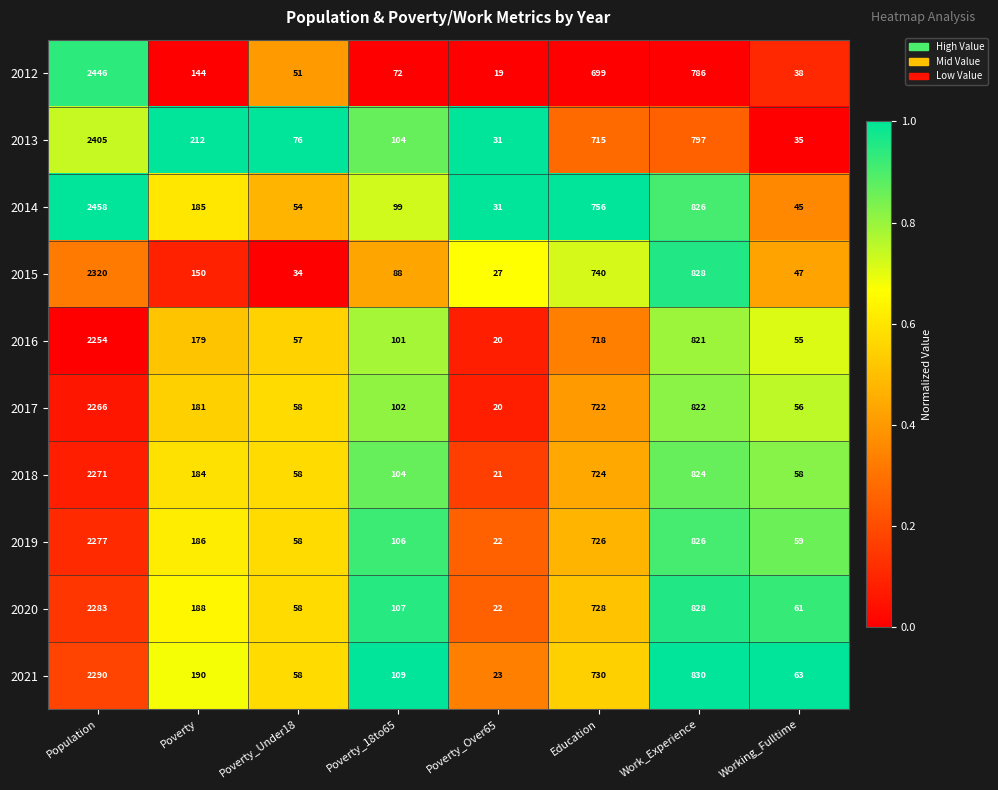

What is the difference between the highest and lowest values at Poverty_Under18?

42